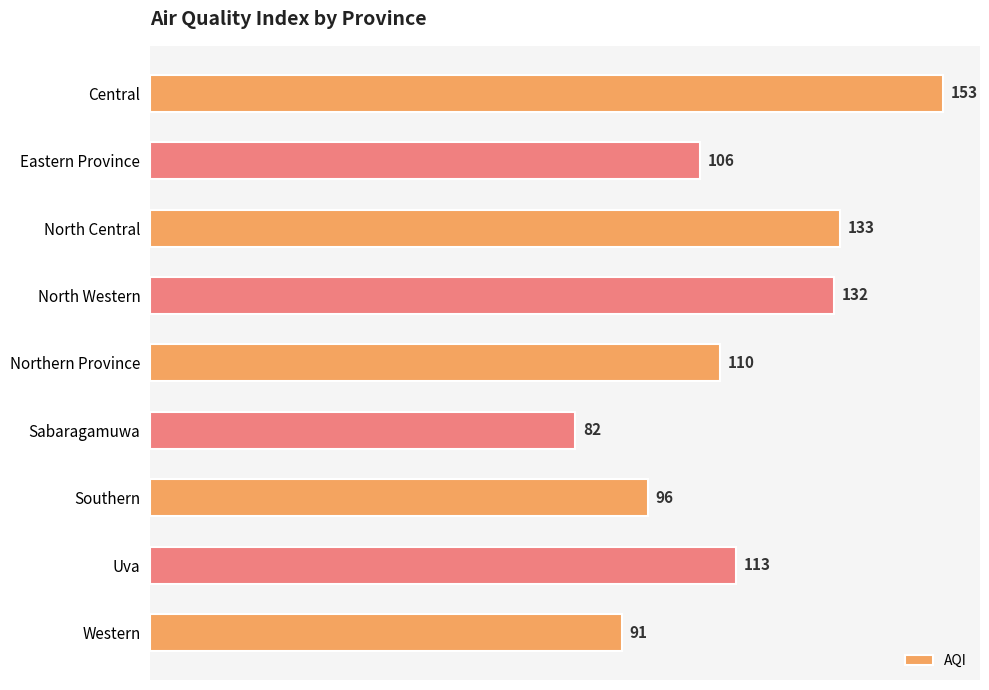

What is the label of the 5th bar from the bottom?

Northern Province